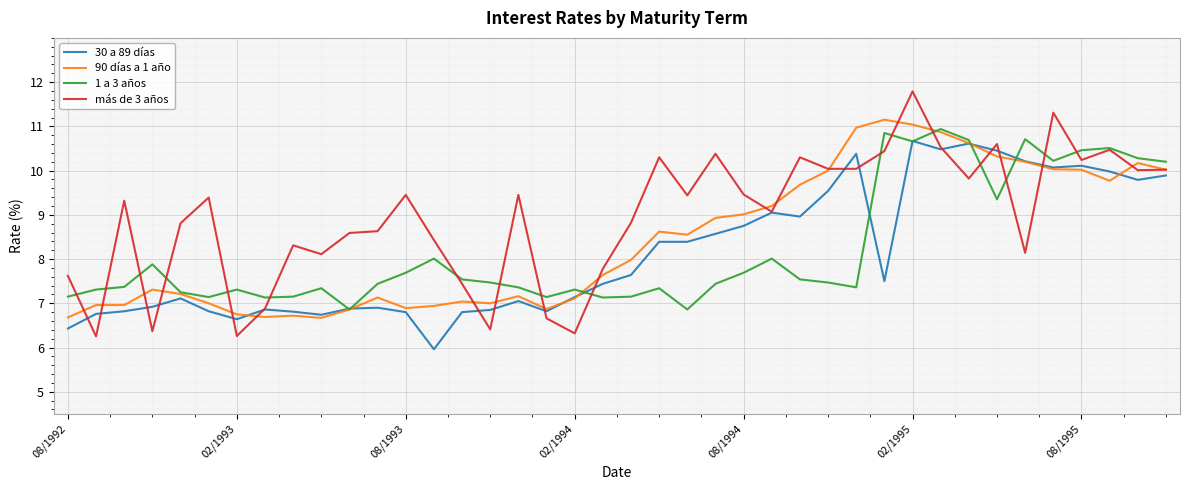

Which series ends up on top after the final intersection of 30 a 89 días and 90 días a 1 año?

90 días a 1 año